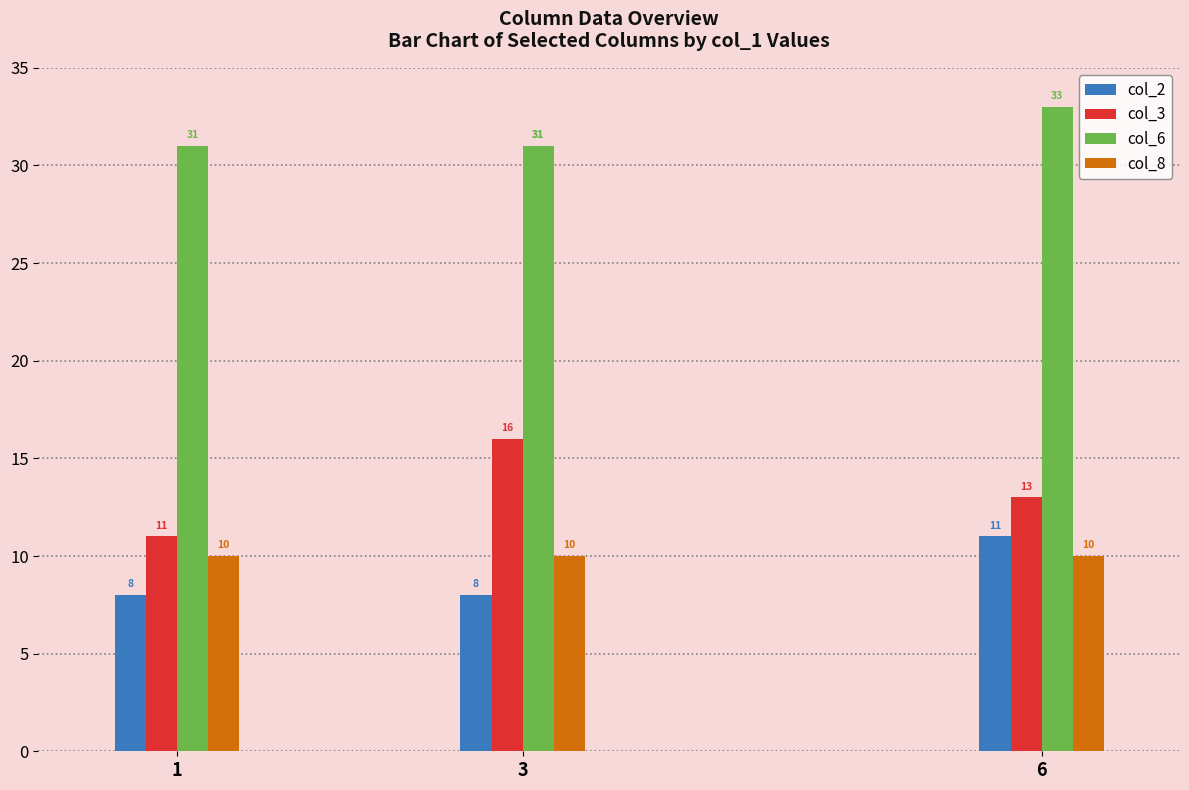

Does the chart contain any negative values?

No